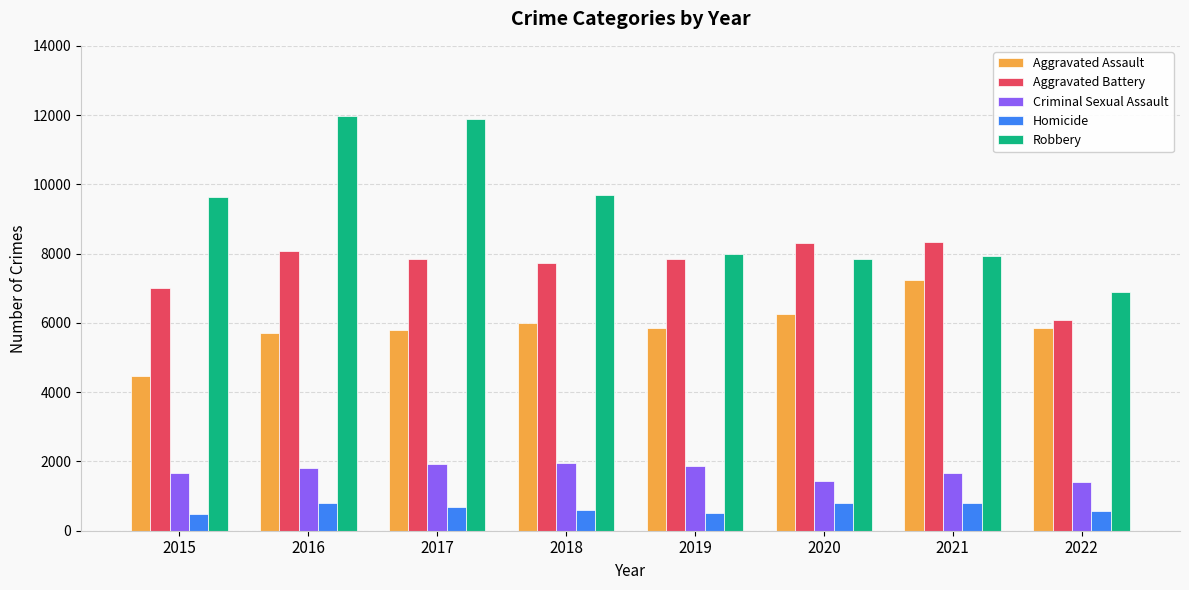

What is the highest value of the Criminal Sexual Assault series?

1969